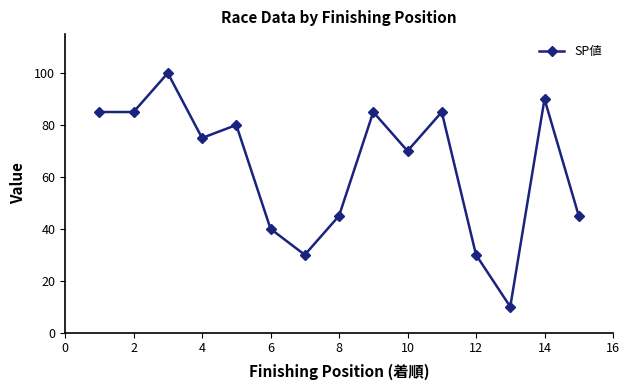

What is the difference between the second highest and minimum values?

80